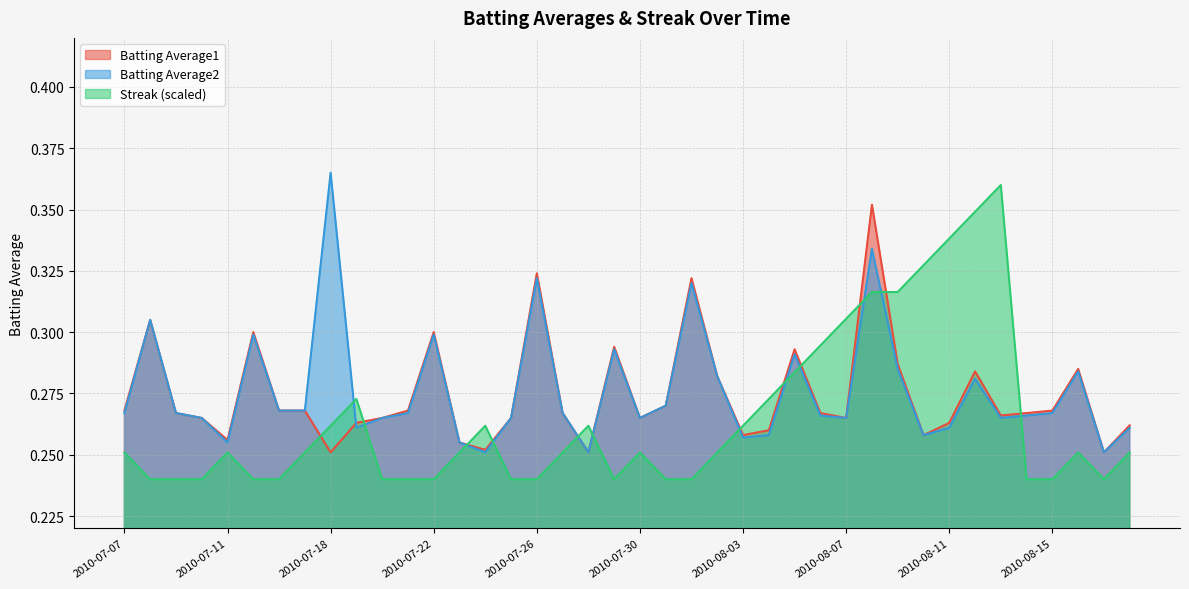

How many interior local valleys does the Batting Average2 series have?

10